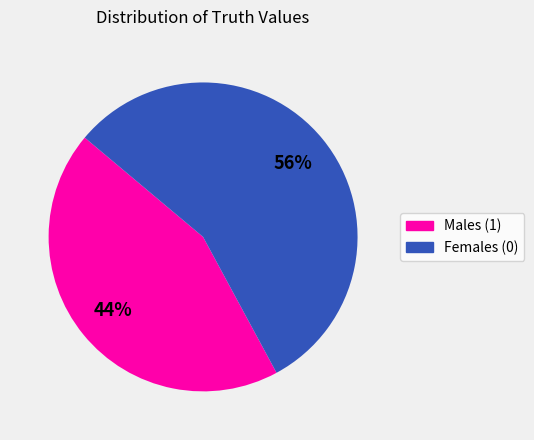

To the nearest percent, what is the difference between the largest and smallest slice percentages?

12%